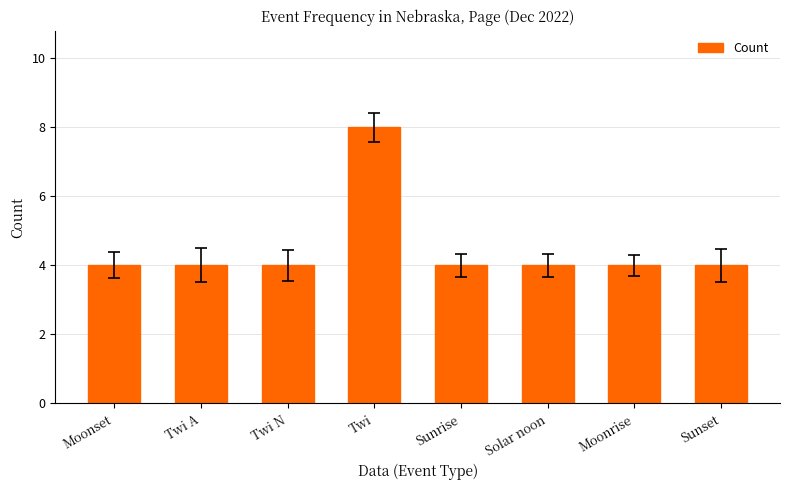

The chart shows a value of 14 at Twi. True or false?

False